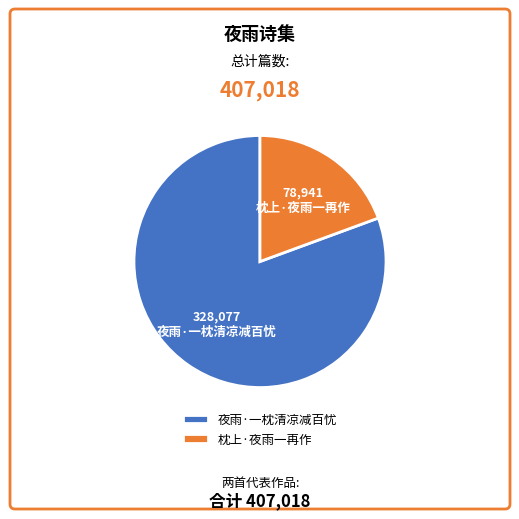

How many segments does this pie chart have?

2